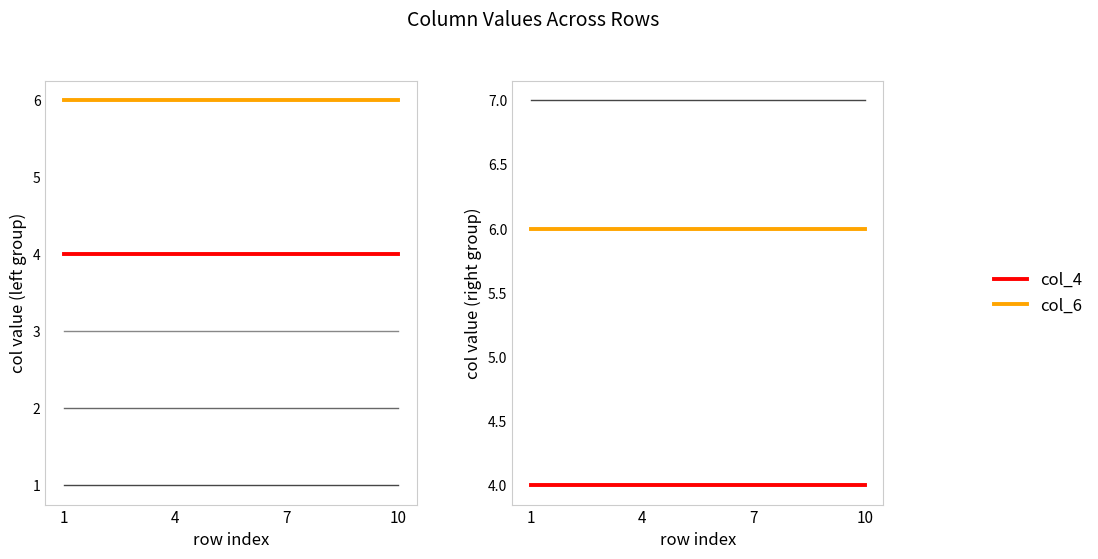

Which category has the lowest value in the col_7 series?

1